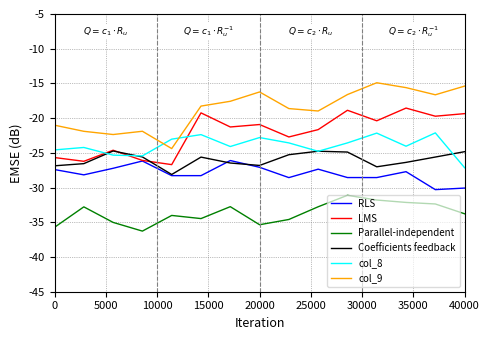

Which series has the largest total across all categories?

col_9